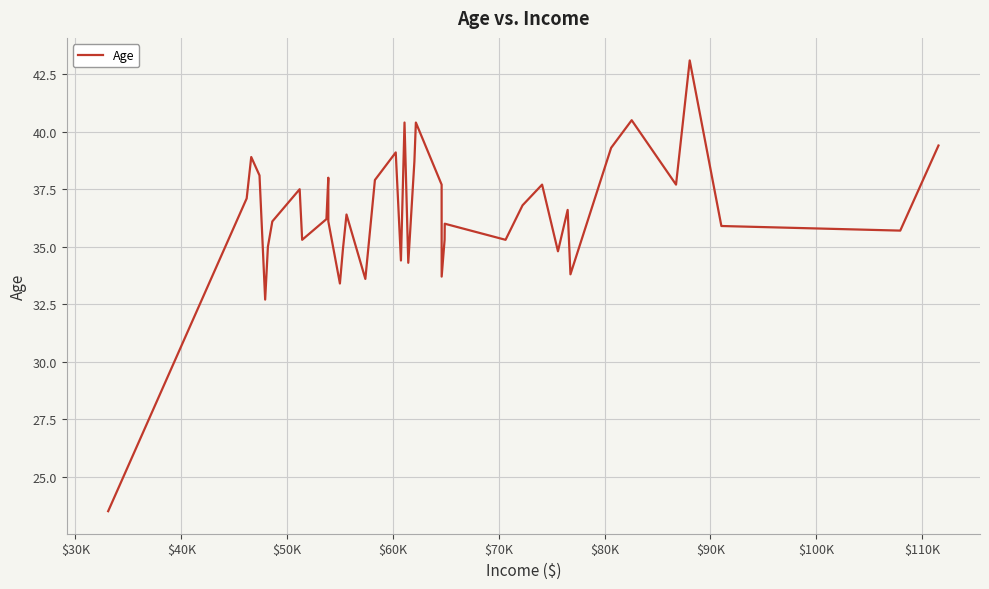

What is the difference between the maximum and minimum values?

19.6